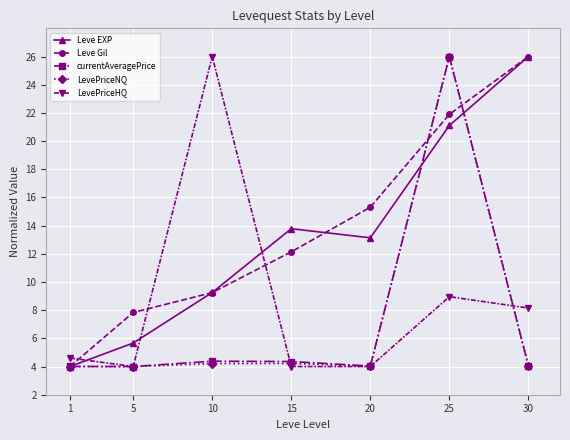

What is the approximate value of currentAveragePrice at 25?

26.0